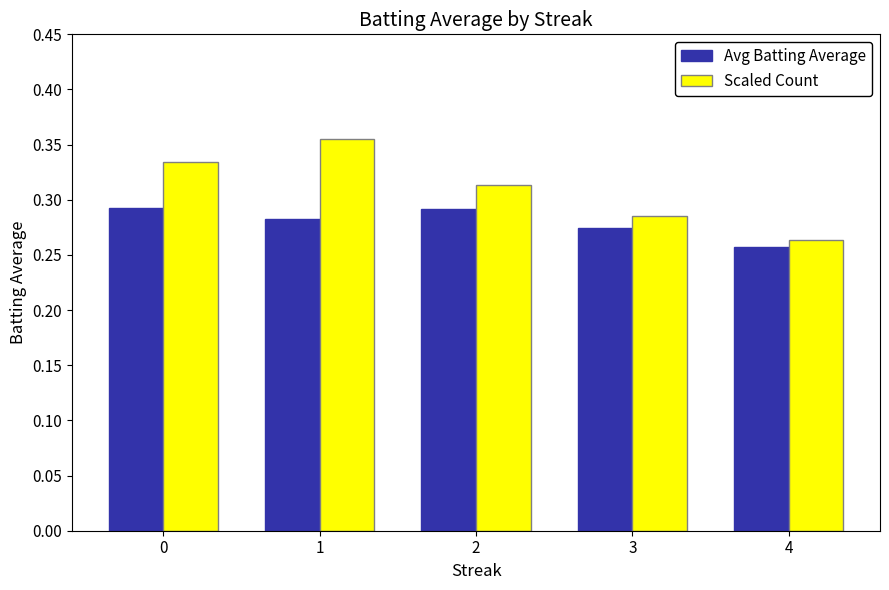

Count the number of categories in the chart.

5